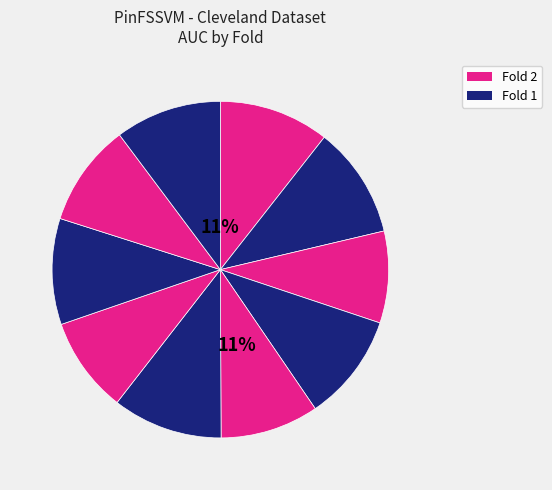

Which category has the biggest portion of the pie?

Fold 2